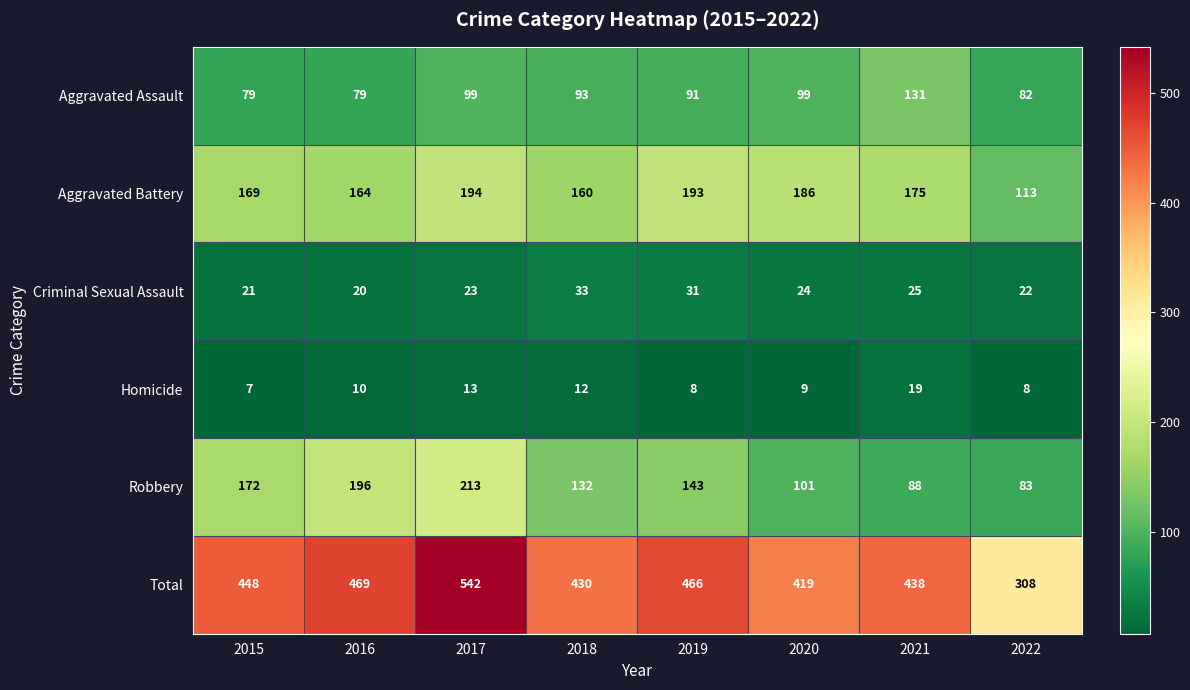

The Aggravated Assault series shows 79 at 2015. True or false?

True